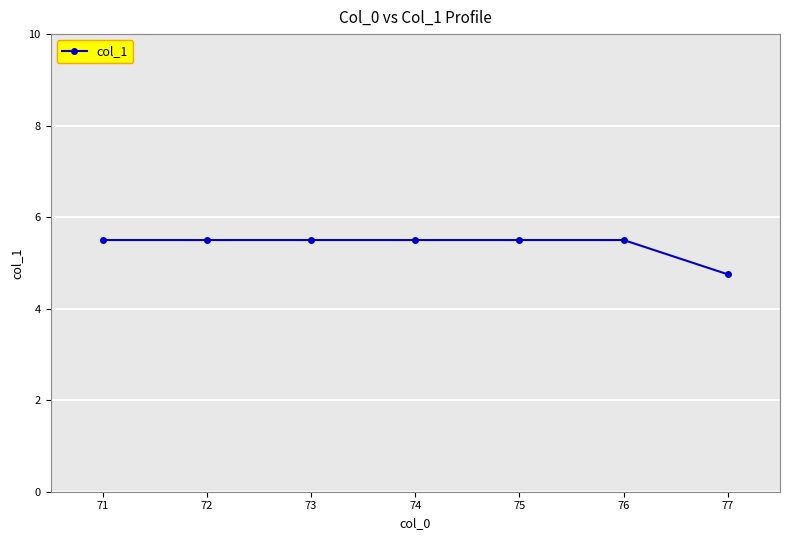

What is the ratio of the value at 73 to the value at 76?

1.0